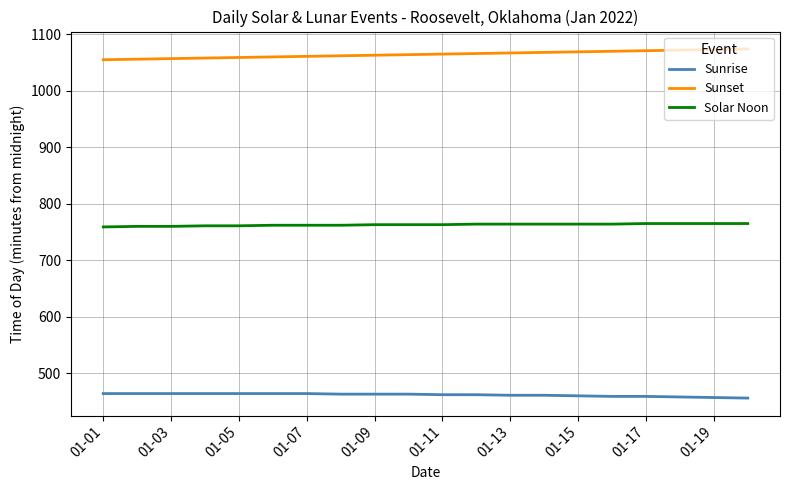

True or false: Sunrise and Sunset cross at least once.

False